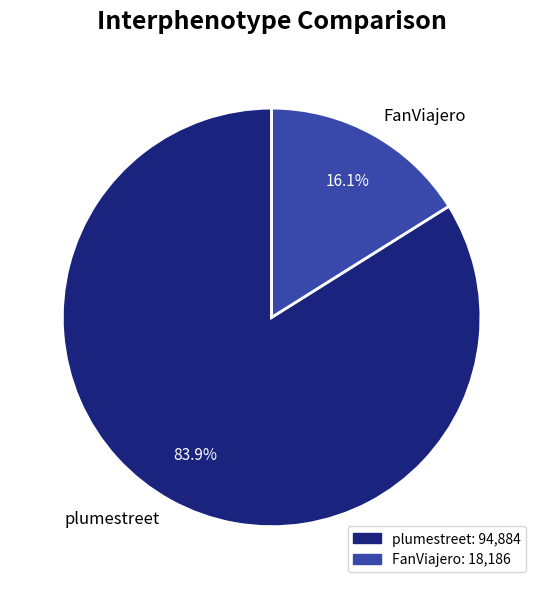

To the nearest percent, what is the average slice percentage?

50%